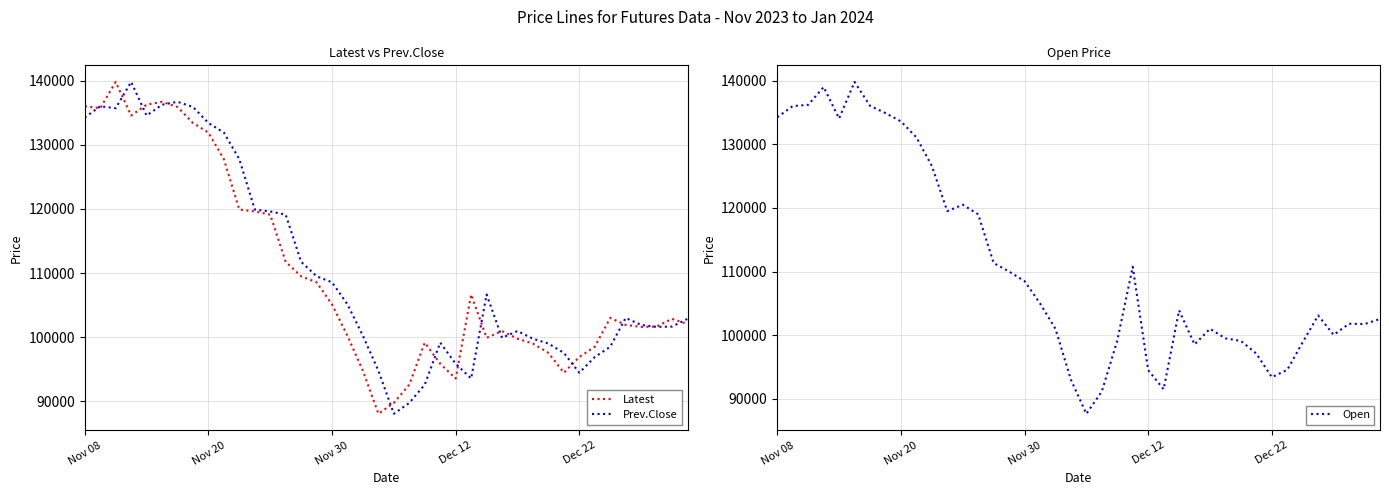

The value of Latest at Dec 22 is 96900. True or false?

True